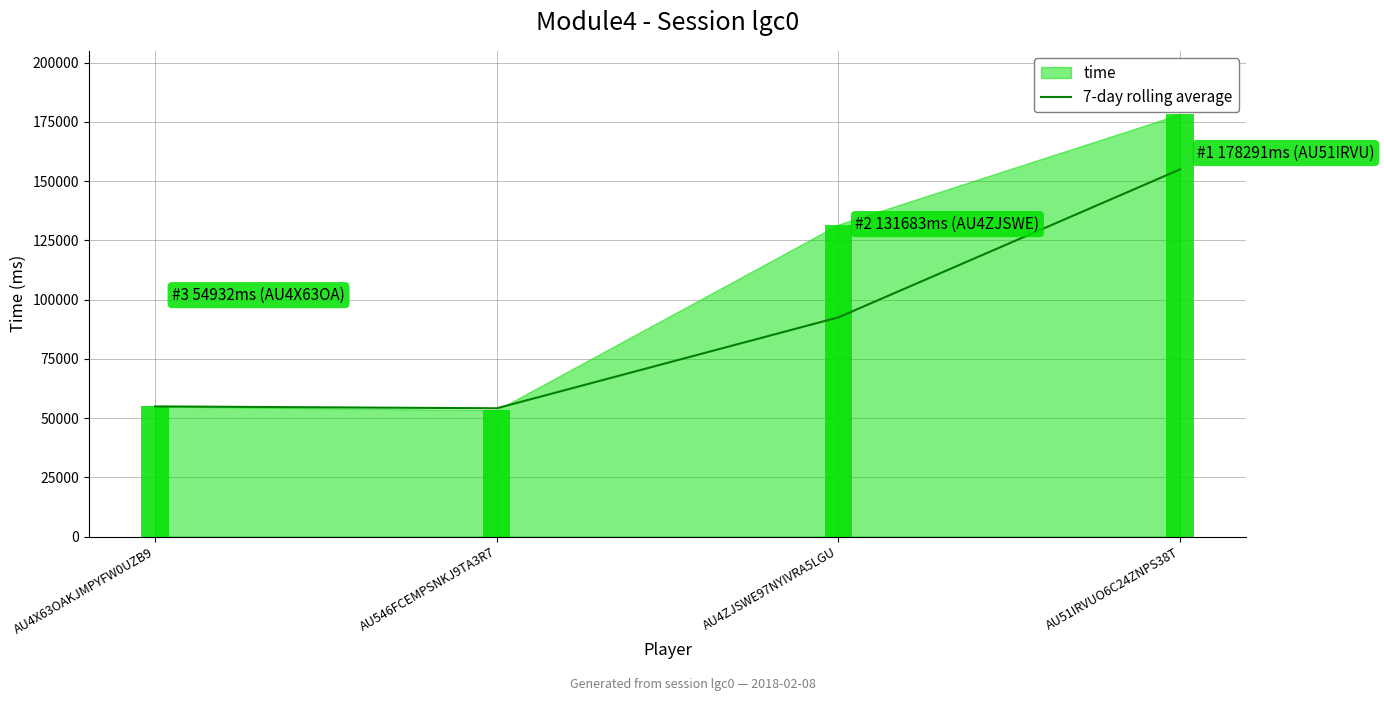

What is the value of the 4th bar from the left?

154987.0